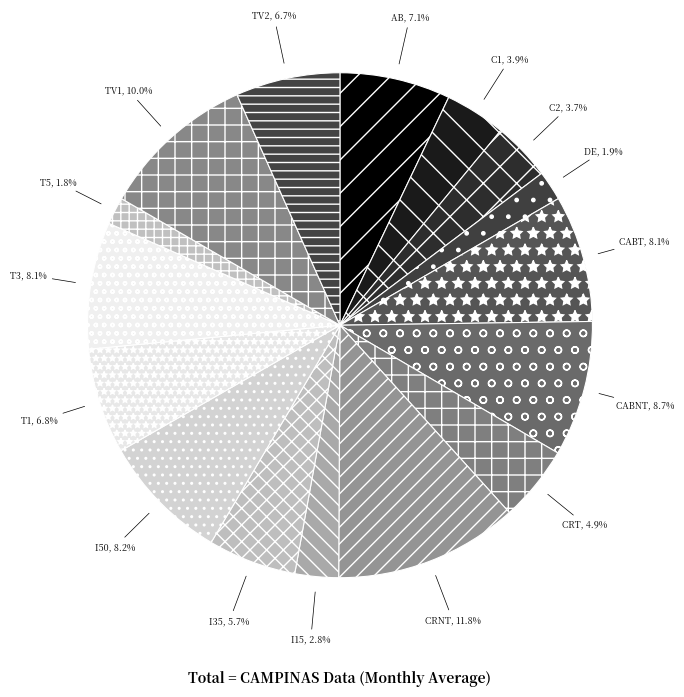

How many slices are in this pie chart?

16